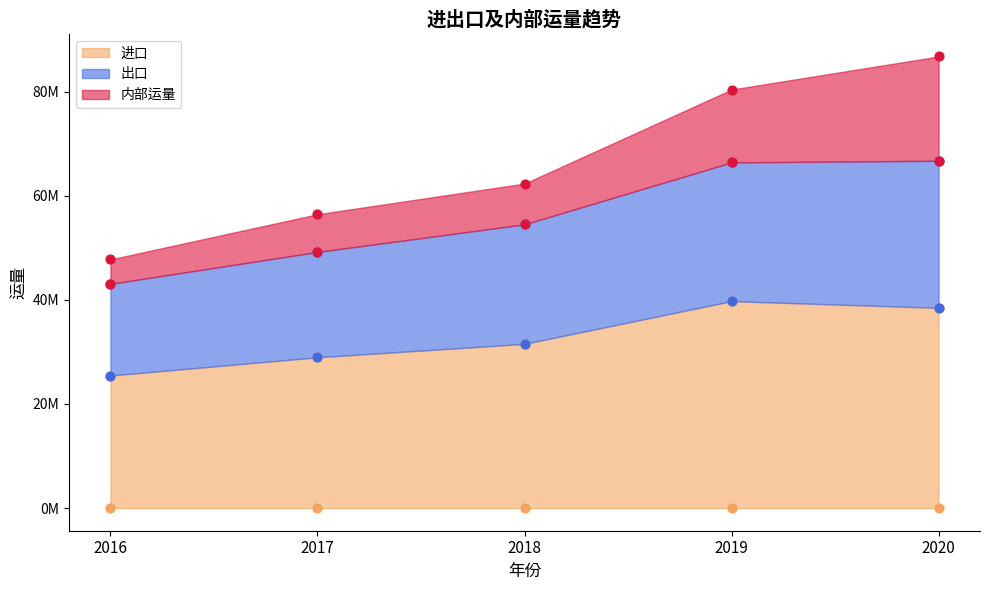

Which series has the widest spread of Y values?

出口